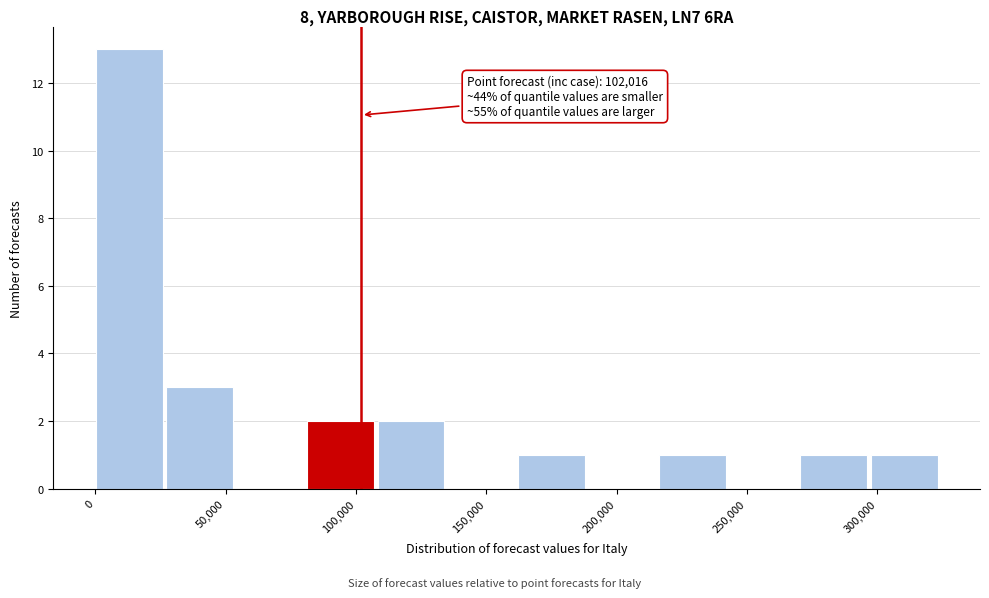

Over which range of the x-axis is the bar tallest?

0 to 25000